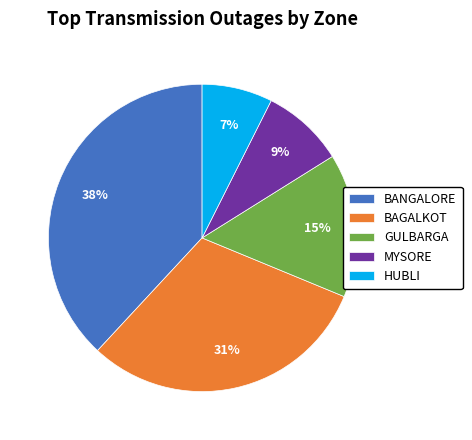

Combined, do HUBLI and GULBARGA account for over 50%?

No